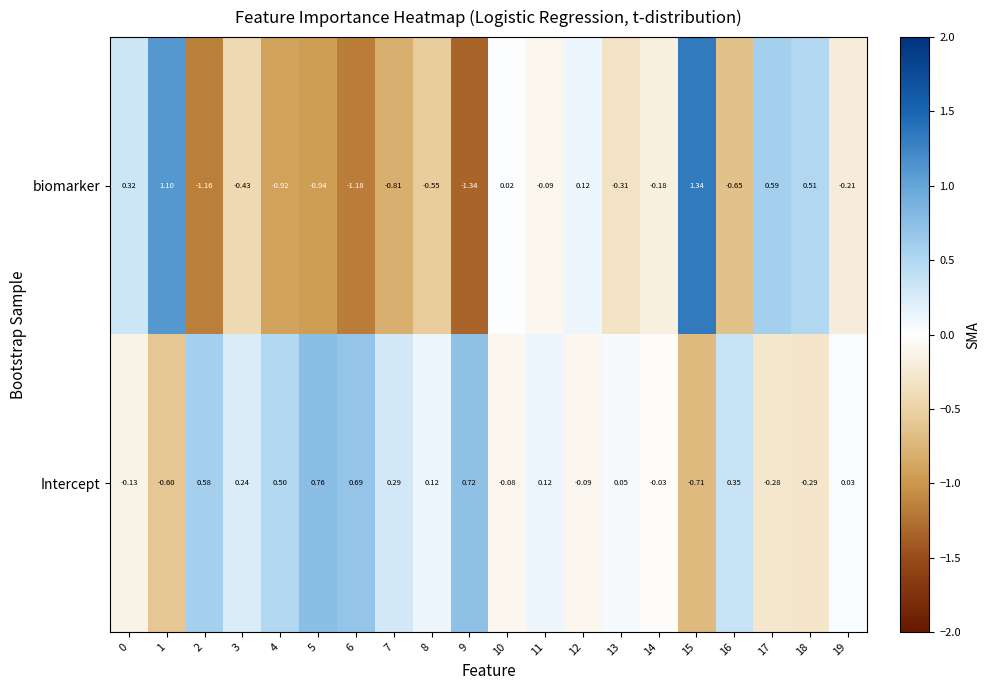

Rank the series by their average value, from lowest to highest.

biomarker, Intercept